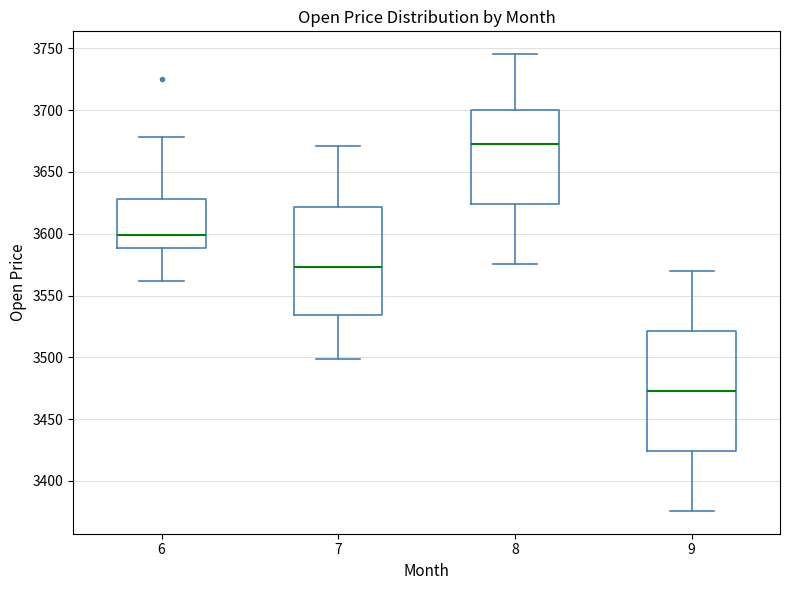

Reading left to right, transcribe this box plot: for each box, give where its median line is, the range the box spans, and where its two whiskers end, as read against the y-axis. The values are not printed on the chart, so give them approximately, as read against the axis.

6: median 3600, box 3590 to 3630, whiskers 3560 to 3680
7: median 3575, box 3535 to 3620, whiskers 3500 to 3670
8: median 3675, box 3625 to 3700, whiskers 3575 to 3745
9: median 3475, box 3425 to 3520, whiskers 3375 to 3570